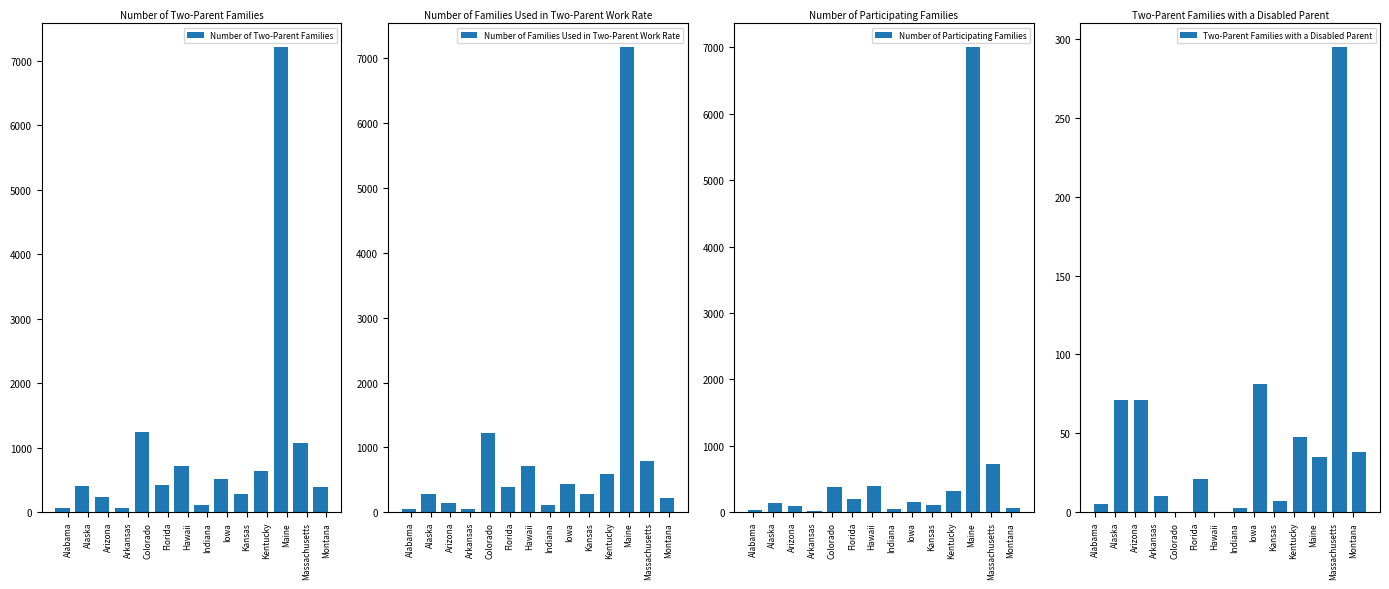

What is the greatest value displayed?

7217